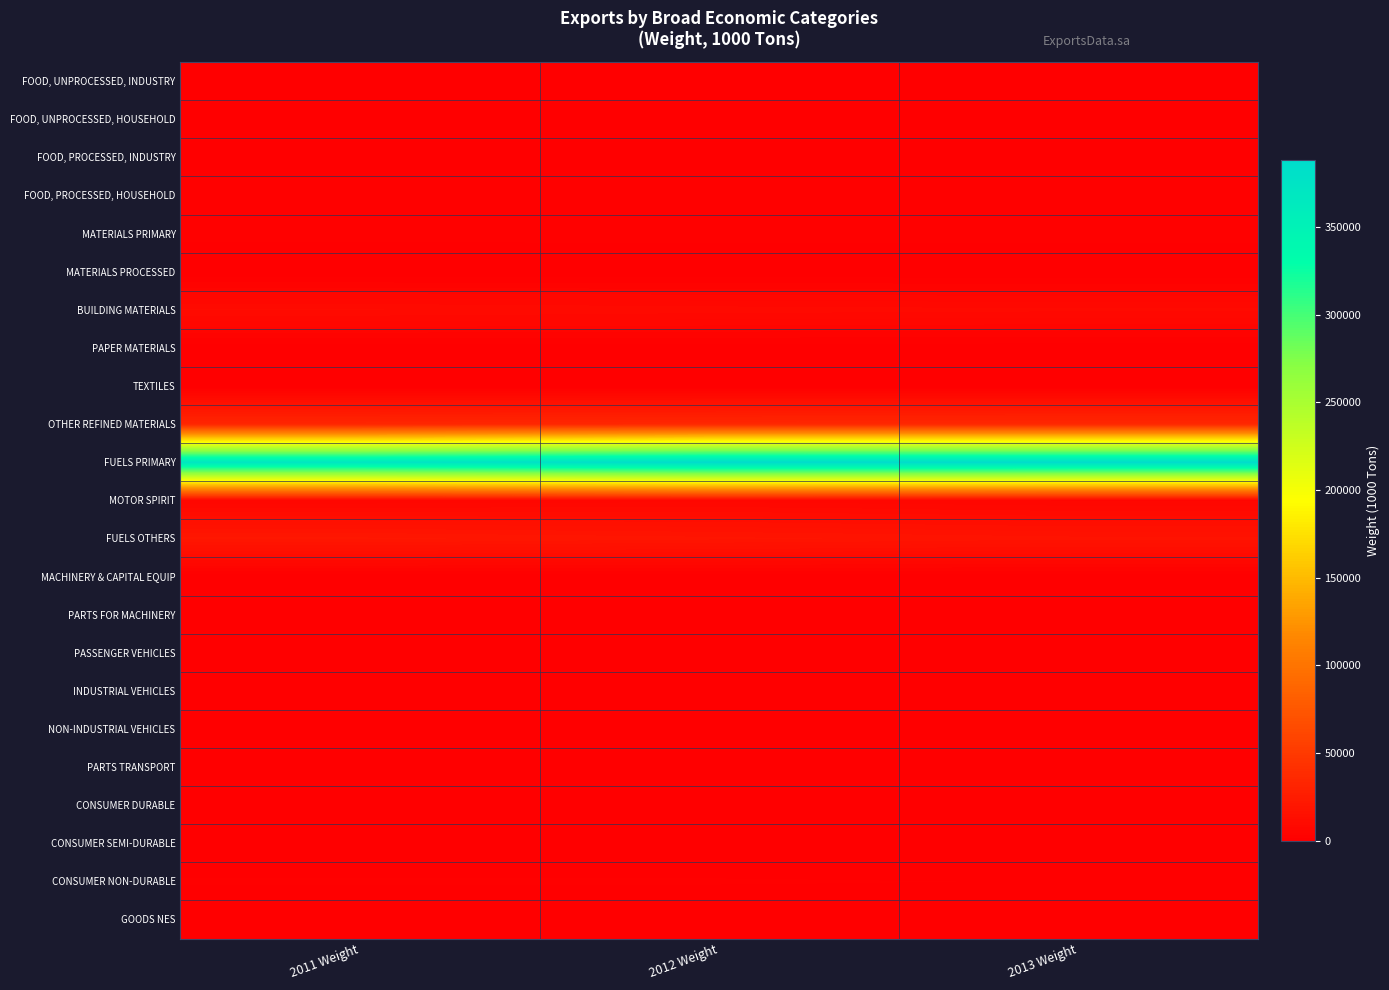

What is the total value across all series at 2011 Weight?

449822